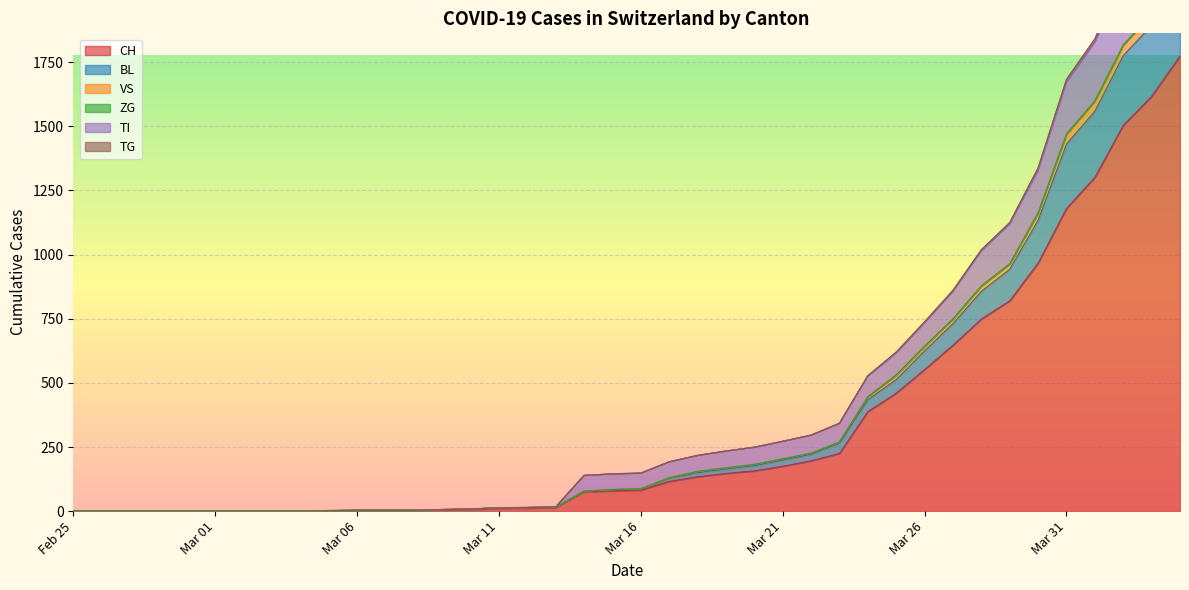

True or false: BL has more than 1 interior local peaks.

False